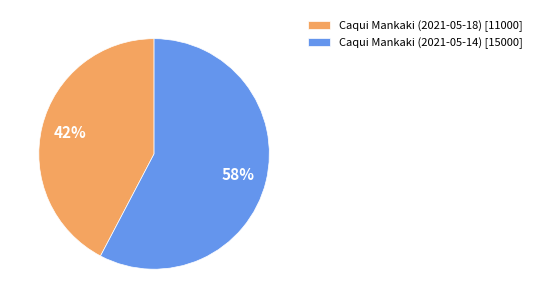

What percentage is the Caqui Mankaki (2021-05-18) [11000] slice, to the nearest percent?

42%